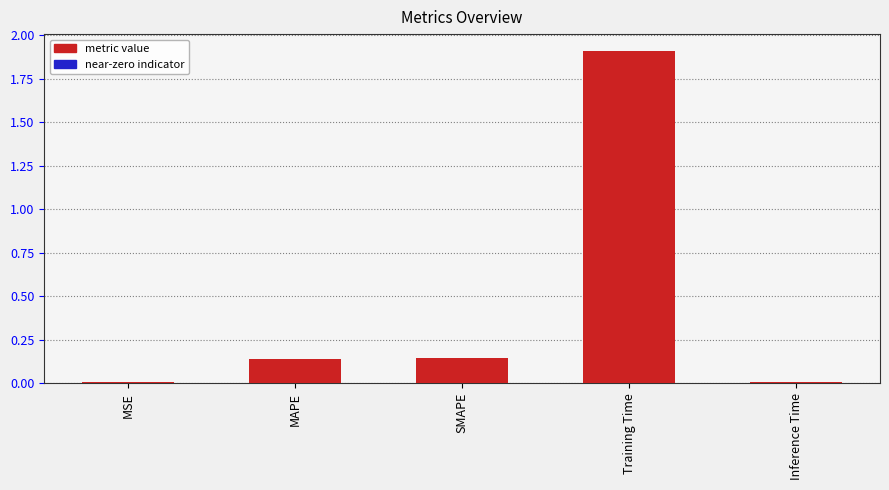

What is the change in value from MSE to MAPE?

+0.1